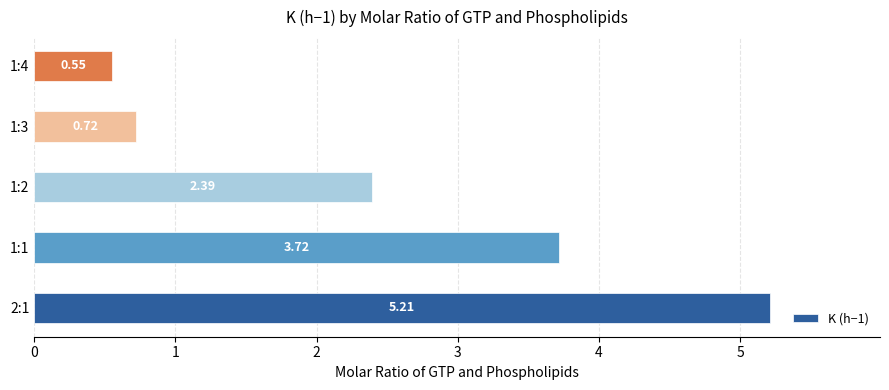

Are the bars grouped side by side (vs. stacked)?

No